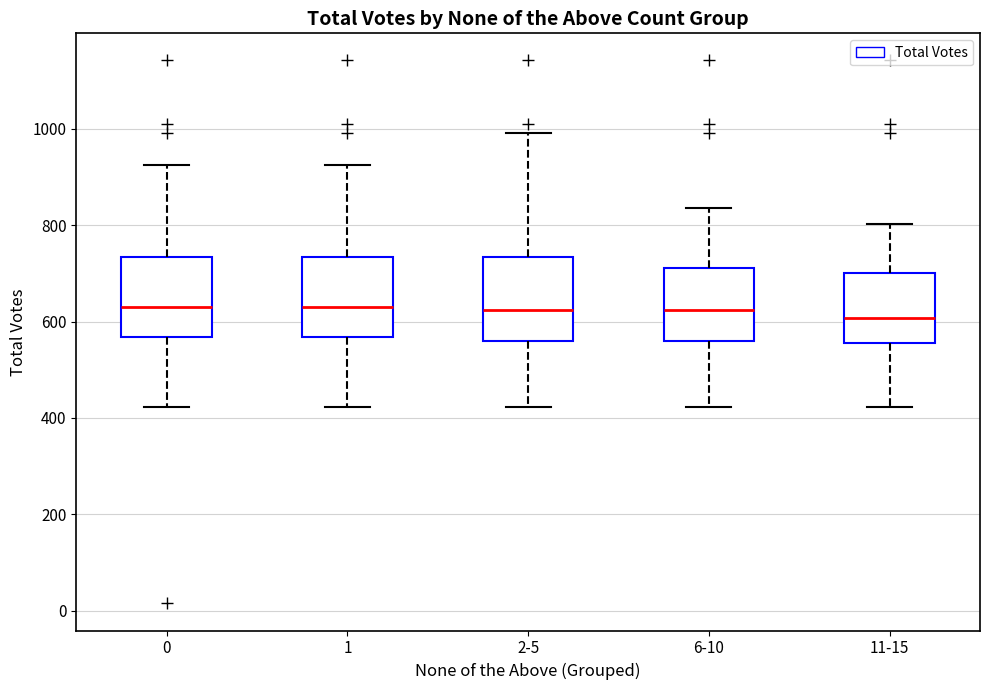

Reading left to right, read every box against the y-axis: the position of its median line, the range the box covers, and the ends of its whiskers. The values are not printed on the chart, so give them approximately, as read against the axis.

0: median 640, box 560 to 740, whiskers 420 to 920
1: median 640, box 560 to 740, whiskers 420 to 920
2-5: median 620, box 560 to 740, whiskers 420 to 1000
6-10: median 620, box 560 to 720, whiskers 420 to 840
11-15: median 600, box 560 to 700, whiskers 420 to 800